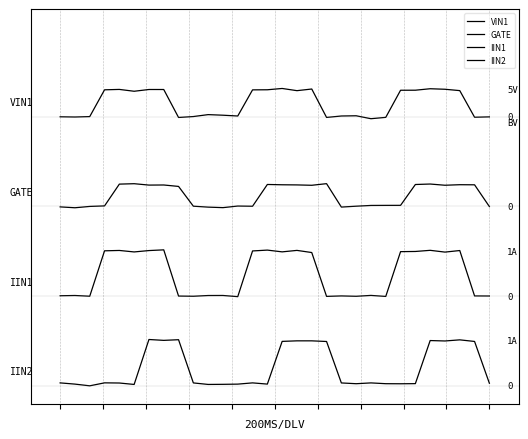

At which label is GATE closest to 10?

2